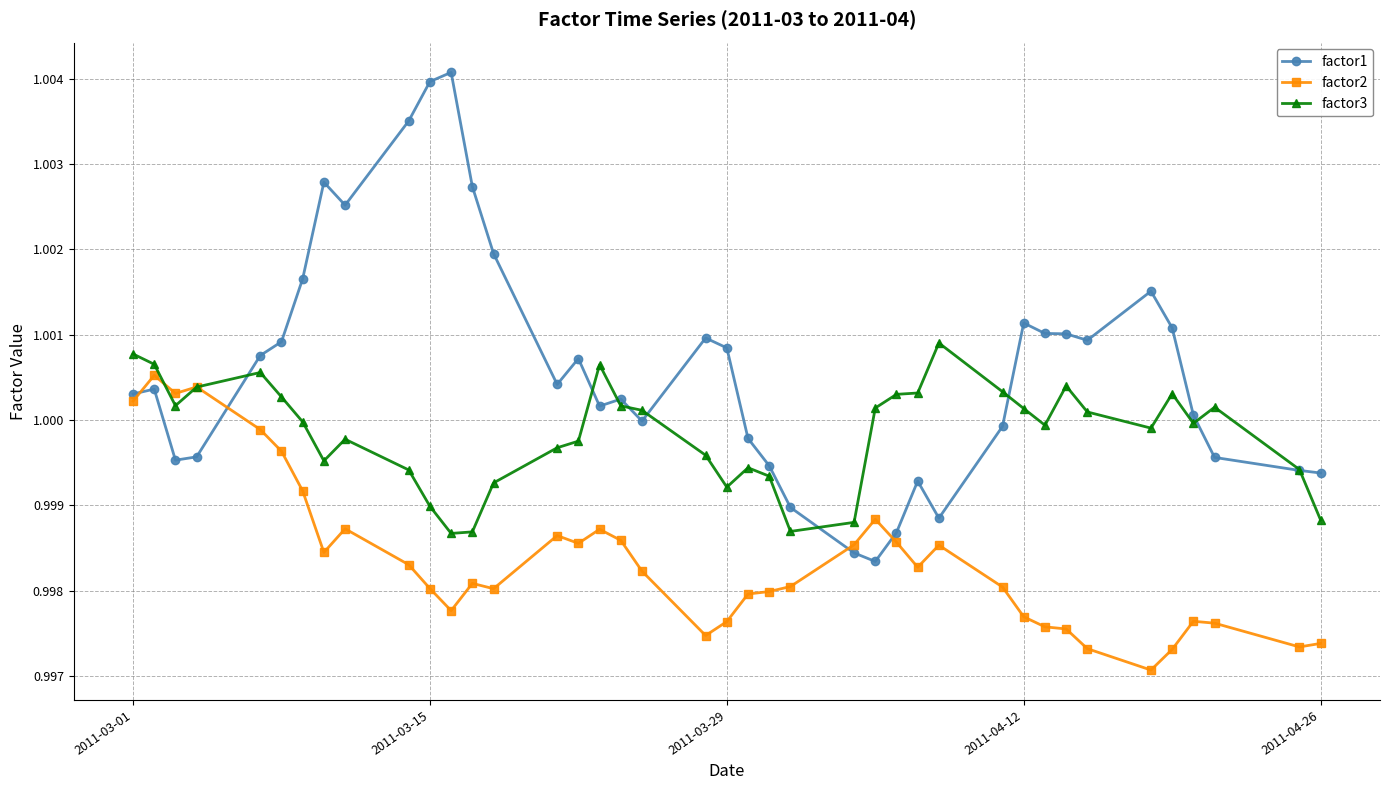

In factor2, how many points are lower than both neighbors (excluding endpoints)?

9